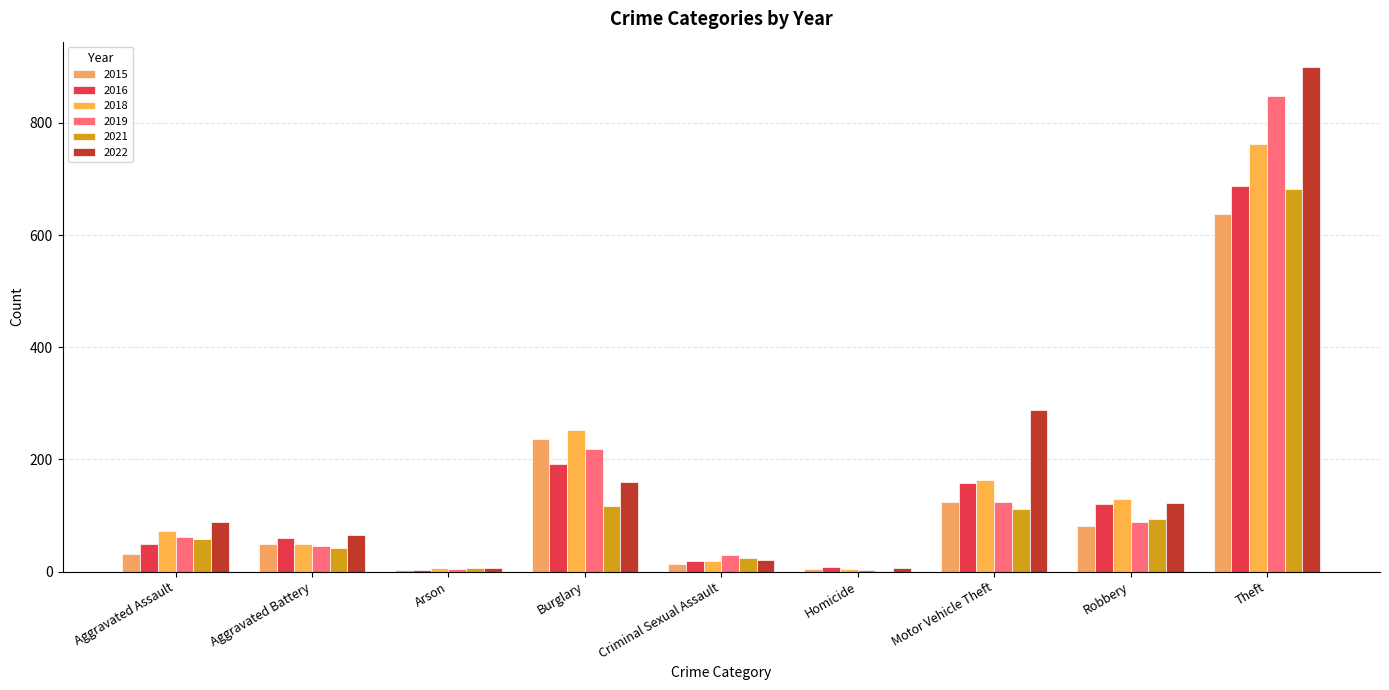

What is the maximum value for 2021?

683